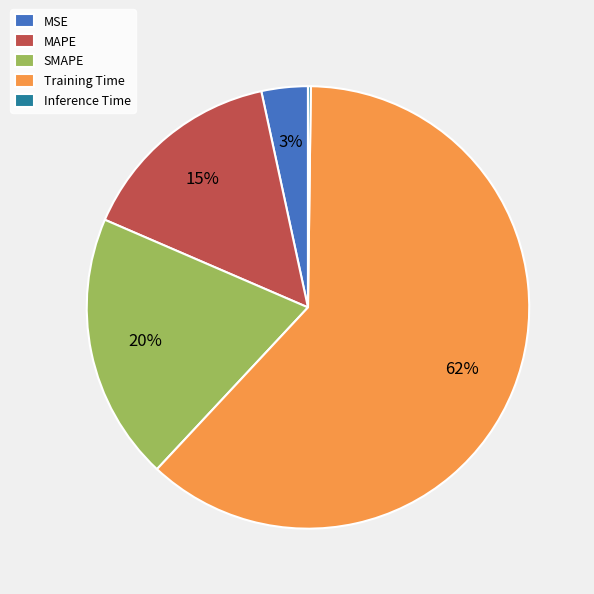

Does any single category account for the majority?

Yes